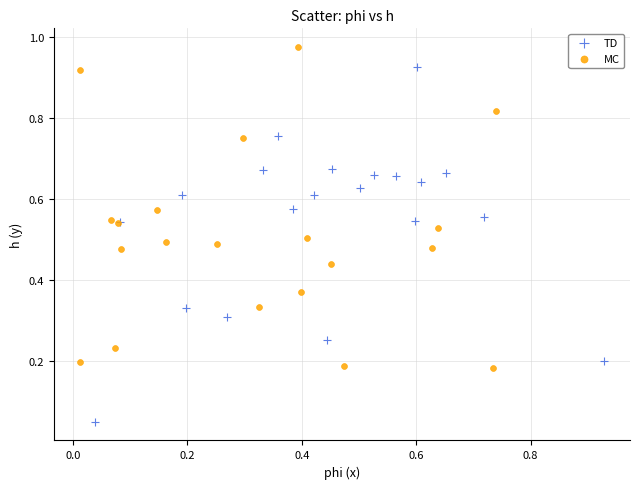

Which series reaches the maximum Y coordinate?

MC